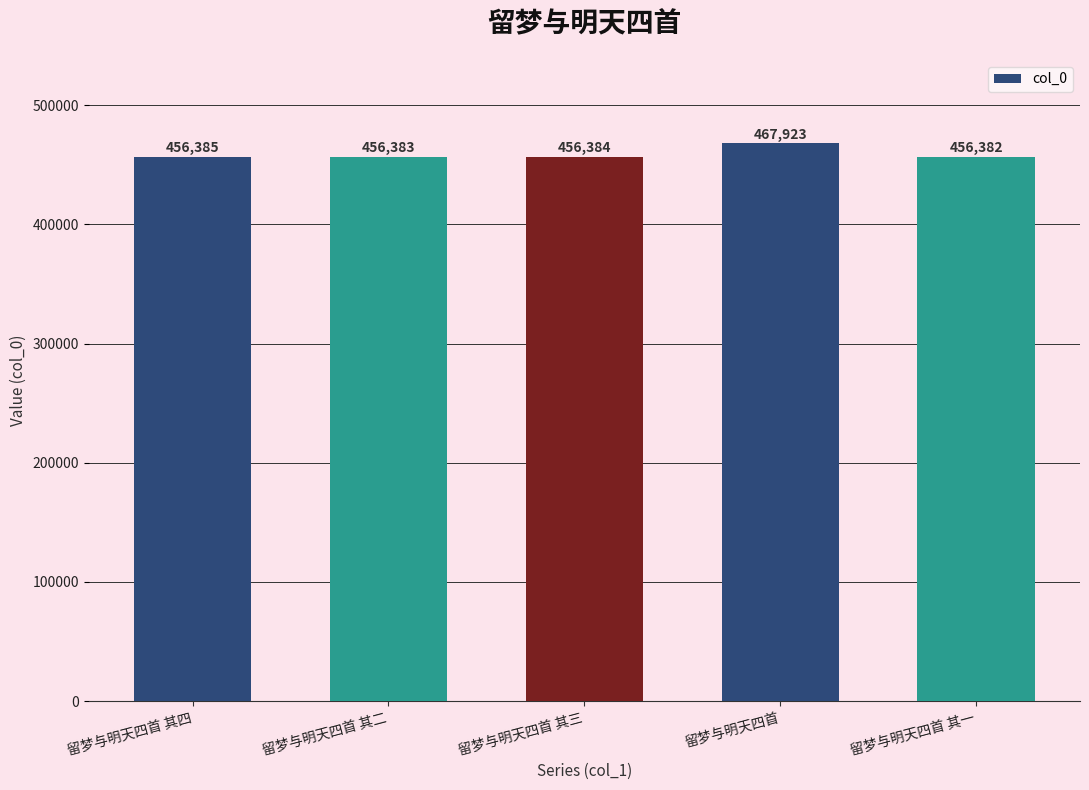

True or false: the data shows 714449 at 留梦与明天四首 其二.

False